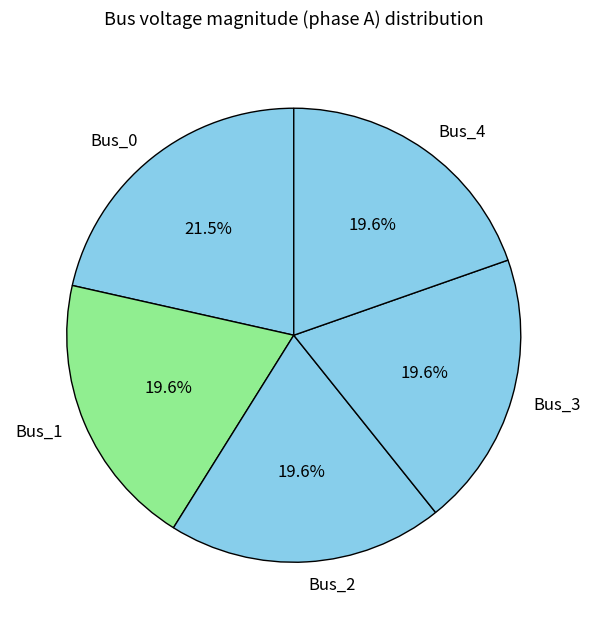

Is there any slice that represents more than half of the pie?

No